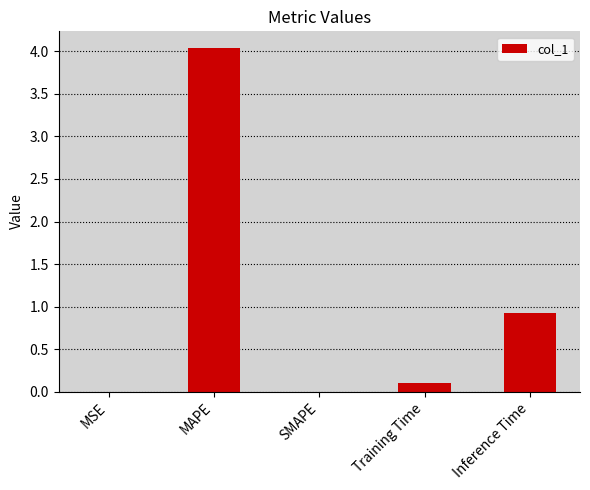

What is the greatest value displayed?

4.0